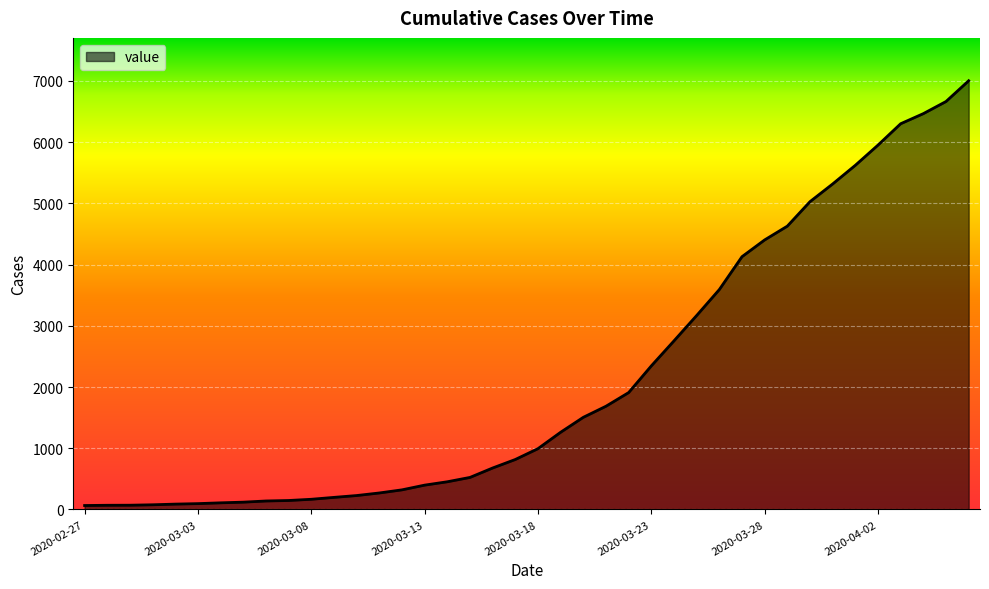

What is the difference between the maximum and minimum values?

6939